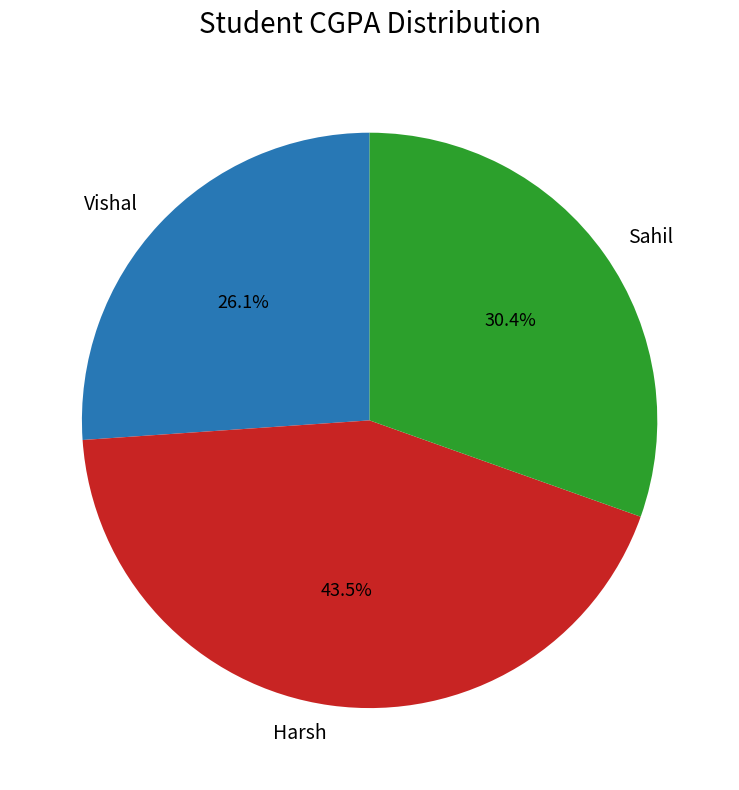

Rank the categories by value from lowest to highest.

Vishal, Sahil, Harsh